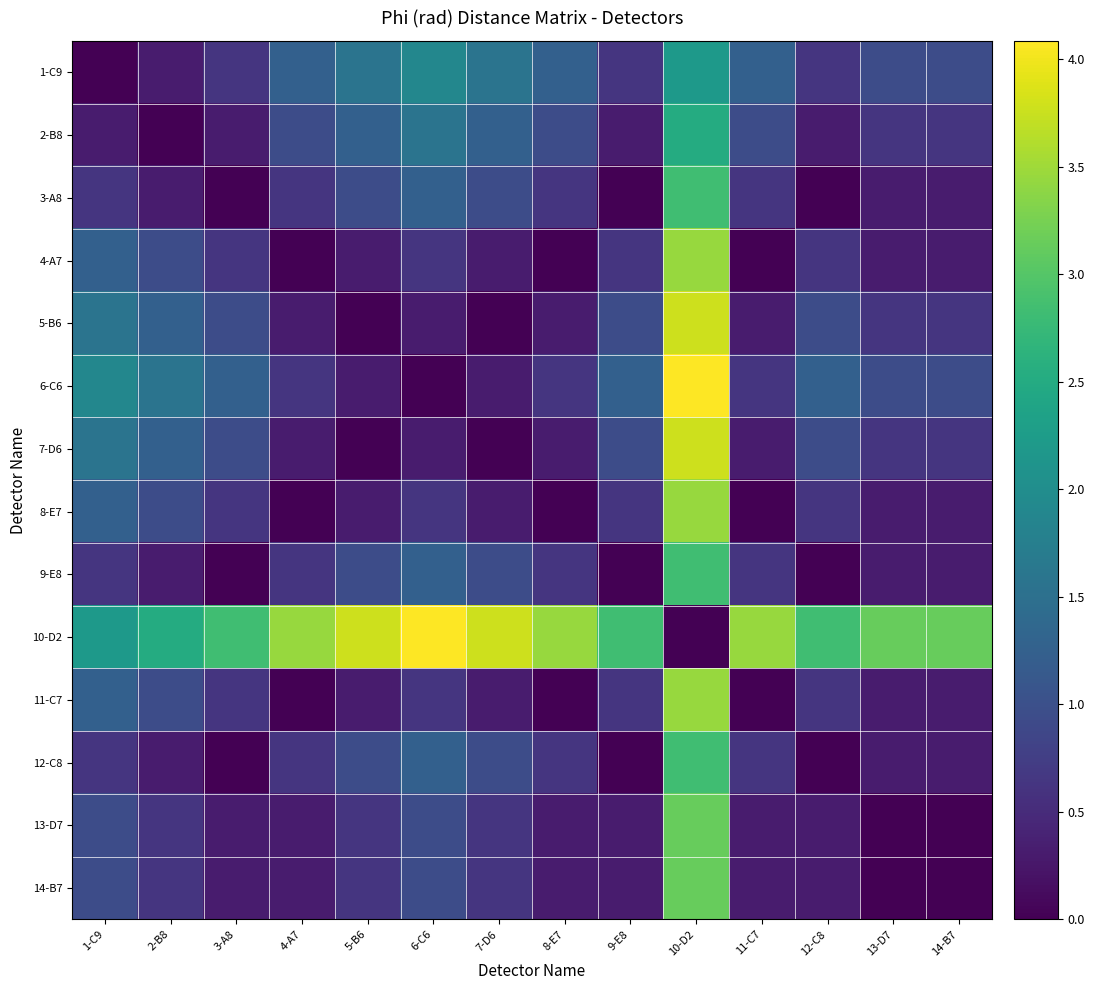

Reading left to right, list all the values displayed in this chart.

1-C9: 1-C9=0.0	2-B8=0.3	3-A8=0.6	4-A7=1.3	5-B6=1.6	6-C6=1.9	7-D6=1.6	8-E7=1.3	9-E8=0.6	10-D2=2.2	11-C7=1.3	12-C8=0.6	13-D7=0.9	14-B7=0.9
2-B8: 1-C9=0.3	2-B8=0.0	3-A8=0.3	4-A7=0.9	5-B6=1.3	6-C6=1.6	7-D6=1.3	8-E7=0.9	9-E8=0.3	10-D2=2.5	11-C7=0.9	12-C8=0.3	13-D7=0.6	14-B7=0.6
3-A8: 1-C9=0.6	2-B8=0.3	3-A8=0.0	4-A7=0.6	5-B6=0.9	6-C6=1.3	7-D6=0.9	8-E7=0.6	9-E8=0.0	10-D2=2.8	11-C7=0.6	12-C8=0.0	13-D7=0.3	14-B7=0.3
4-A7: 1-C9=1.3	2-B8=0.9	3-A8=0.6	4-A7=0.0	5-B6=0.3	6-C6=0.6	7-D6=0.3	8-E7=0.0	9-E8=0.6	10-D2=3.5	11-C7=0.0	12-C8=0.6	13-D7=0.3	14-B7=0.3
5-B6: 1-C9=1.6	2-B8=1.3	3-A8=0.9	4-A7=0.3	5-B6=0.0	6-C6=0.3	7-D6=0.0	8-E7=0.3	9-E8=0.9	10-D2=3.8	11-C7=0.3	12-C8=0.9	13-D7=0.6	14-B7=0.6
6-C6: 1-C9=1.9	2-B8=1.6	3-A8=1.3	4-A7=0.6	5-B6=0.3	6-C6=0.0	7-D6=0.3	8-E7=0.6	9-E8=1.3	10-D2=4.1	11-C7=0.6	12-C8=1.3	13-D7=0.9	14-B7=0.9
7-D6: 1-C9=1.6	2-B8=1.3	3-A8=0.9	4-A7=0.3	5-B6=0.0	6-C6=0.3	7-D6=0.0	8-E7=0.3	9-E8=0.9	10-D2=3.8	11-C7=0.3	12-C8=0.9	13-D7=0.6	14-B7=0.6
8-E7: 1-C9=1.3	2-B8=0.9	3-A8=0.6	4-A7=0.0	5-B6=0.3	6-C6=0.6	7-D6=0.3	8-E7=0.0	9-E8=0.6	10-D2=3.5	11-C7=0.0	12-C8=0.6	13-D7=0.3	14-B7=0.3
9-E8: 1-C9=0.6	2-B8=0.3	3-A8=0.0	4-A7=0.6	5-B6=0.9	6-C6=1.3	7-D6=0.9	8-E7=0.6	9-E8=0.0	10-D2=2.8	11-C7=0.6	12-C8=0.0	13-D7=0.3	14-B7=0.3
10-D2: 1-C9=2.2	2-B8=2.5	3-A8=2.8	4-A7=3.5	5-B6=3.8	6-C6=4.1	7-D6=3.8	8-E7=3.5	9-E8=2.8	10-D2=0.0	11-C7=3.5	12-C8=2.8	13-D7=3.1	14-B7=3.1
11-C7: 1-C9=1.3	2-B8=0.9	3-A8=0.6	4-A7=0.0	5-B6=0.3	6-C6=0.6	7-D6=0.3	8-E7=0.0	9-E8=0.6	10-D2=3.5	11-C7=0.0	12-C8=0.6	13-D7=0.3	14-B7=0.3
12-C8: 1-C9=0.6	2-B8=0.3	3-A8=0.0	4-A7=0.6	5-B6=0.9	6-C6=1.3	7-D6=0.9	8-E7=0.6	9-E8=0.0	10-D2=2.8	11-C7=0.6	12-C8=0.0	13-D7=0.3	14-B7=0.3
13-D7: 1-C9=0.9	2-B8=0.6	3-A8=0.3	4-A7=0.3	5-B6=0.6	6-C6=0.9	7-D6=0.6	8-E7=0.3	9-E8=0.3	10-D2=3.1	11-C7=0.3	12-C8=0.3	13-D7=0.0	14-B7=0.0
14-B7: 1-C9=0.9	2-B8=0.6	3-A8=0.3	4-A7=0.3	5-B6=0.6	6-C6=0.9	7-D6=0.6	8-E7=0.3	9-E8=0.3	10-D2=3.1	11-C7=0.3	12-C8=0.3	13-D7=0.0	14-B7=0.0